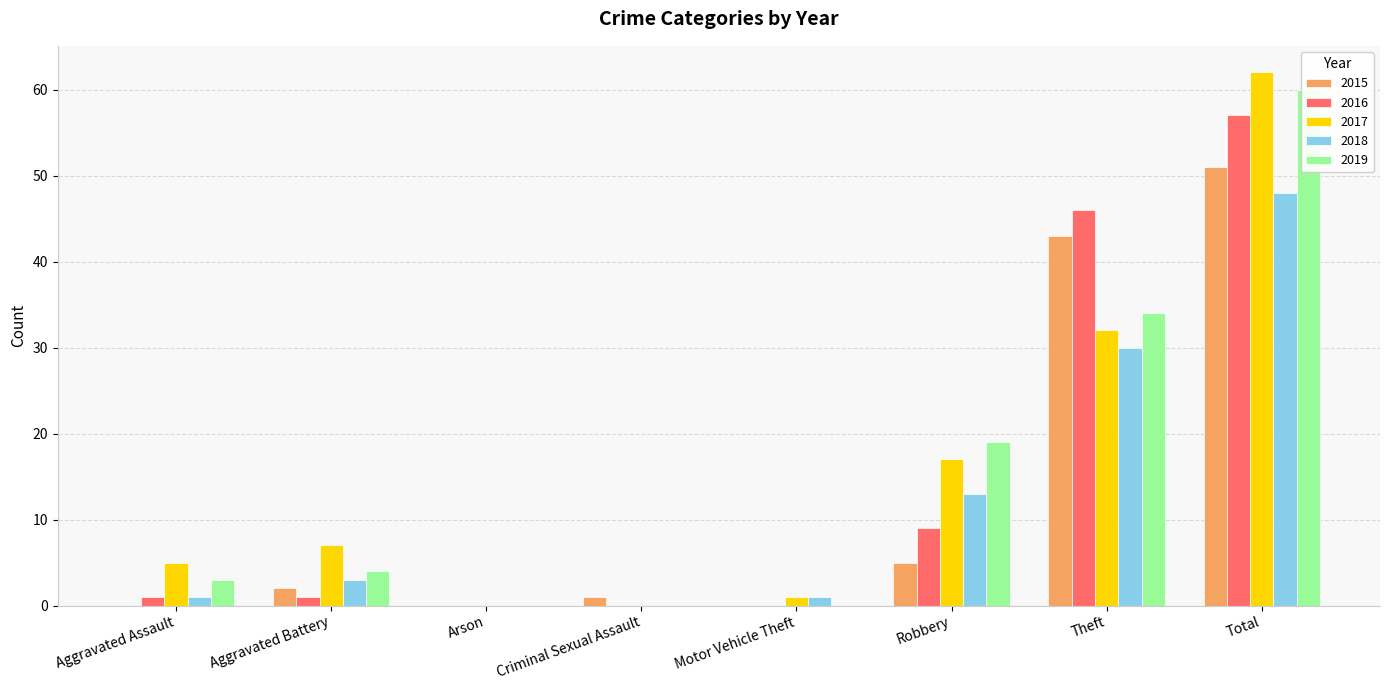

Between Robbery and Aggravated Battery, which is larger?

Robbery